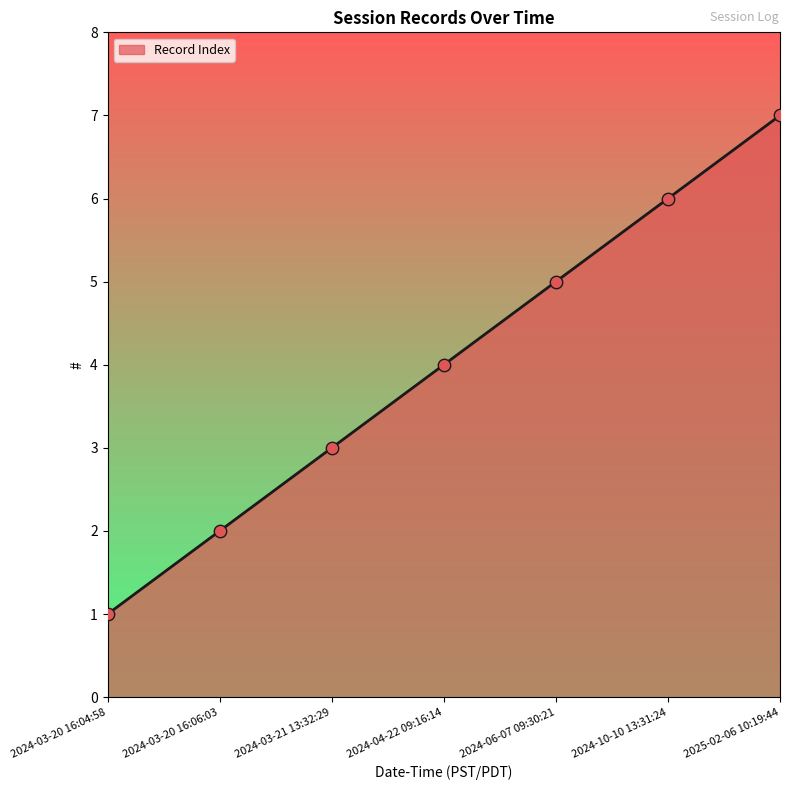

Between 2024-03-20 16:04:58 and 2024-03-21 13:32:29, which is larger?

2024-03-21 13:32:29